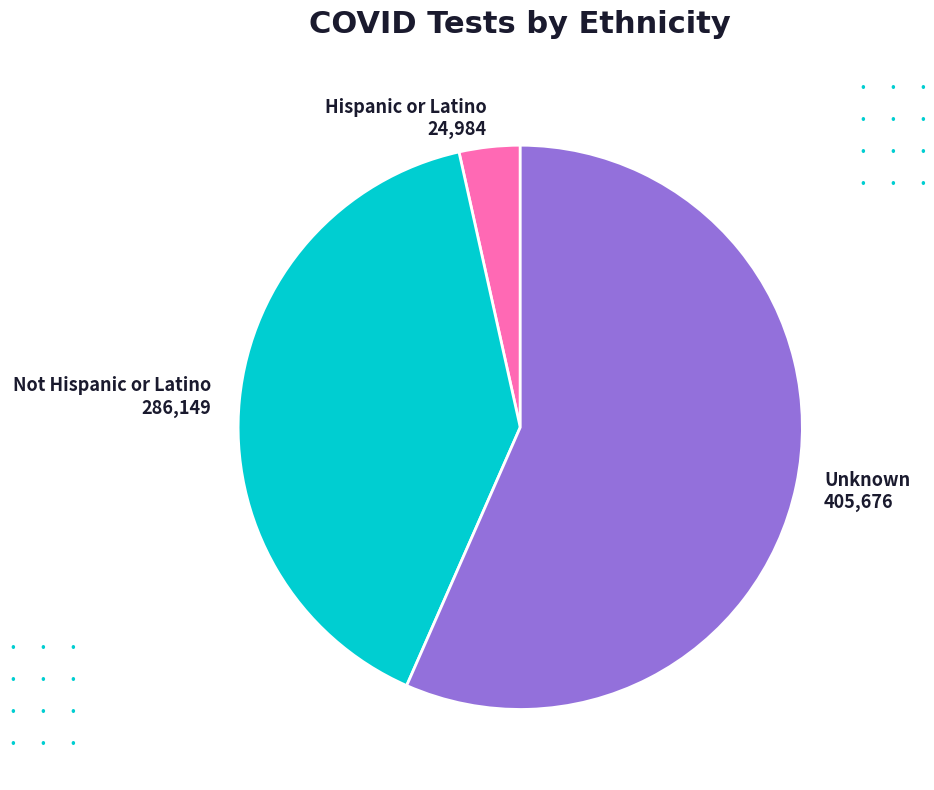

Which has a higher value, Unknown or Not Hispanic or Latino?

Unknown